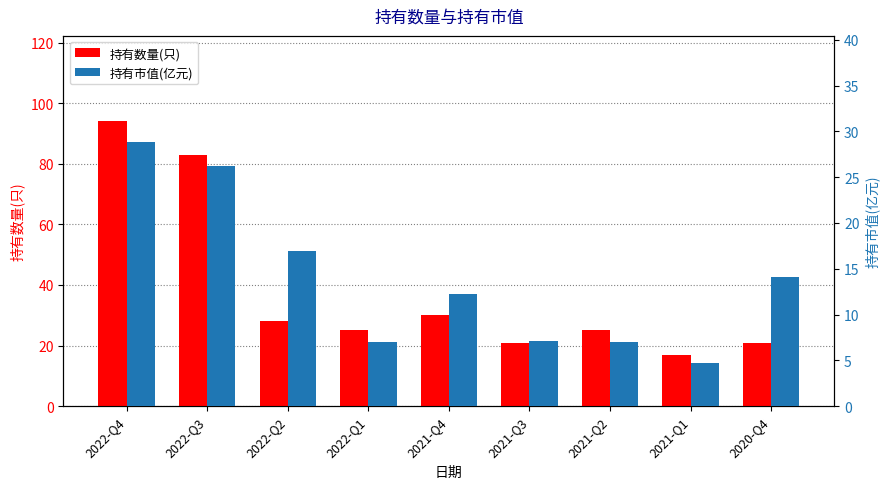

Rank the categories by 持有数量(只) value from lowest to highest.

2021-Q1, 2021-Q3, 2020-Q4, 2022-Q1, 2021-Q2, 2022-Q2, 2021-Q4, 2022-Q3, 2022-Q4